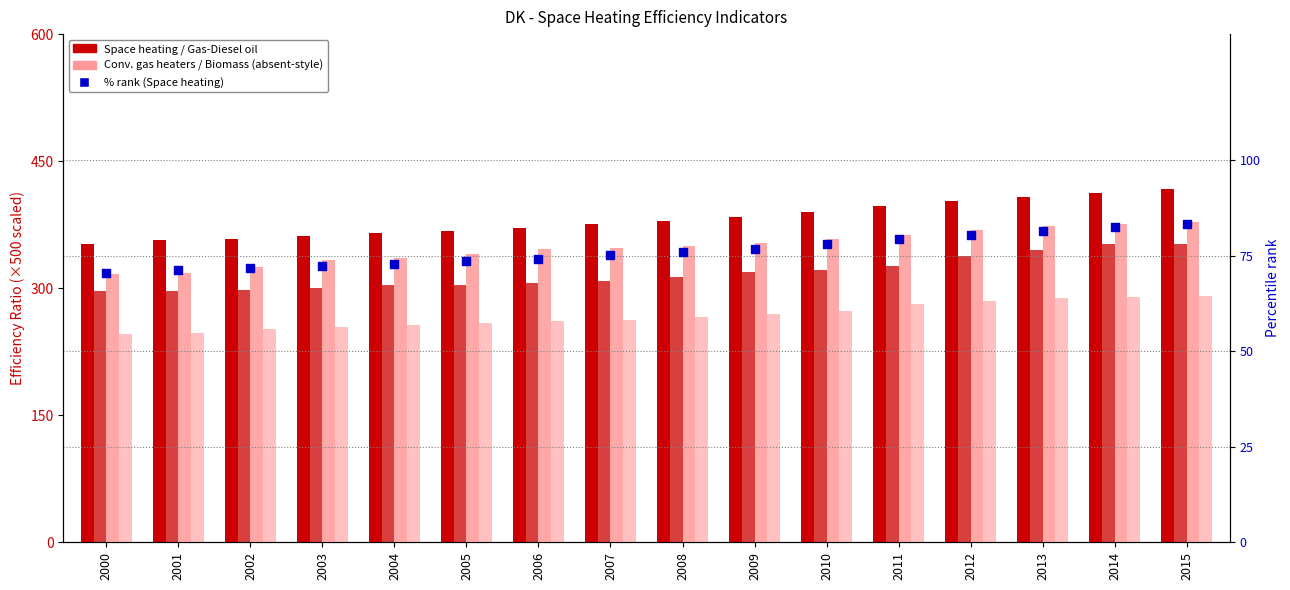

Which series has the largest total across all categories?

Space heating